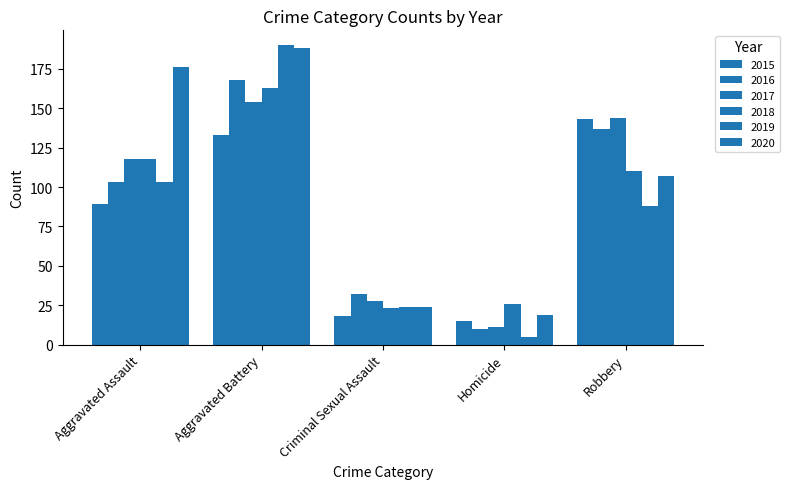

Count the number of categories in the chart.

5